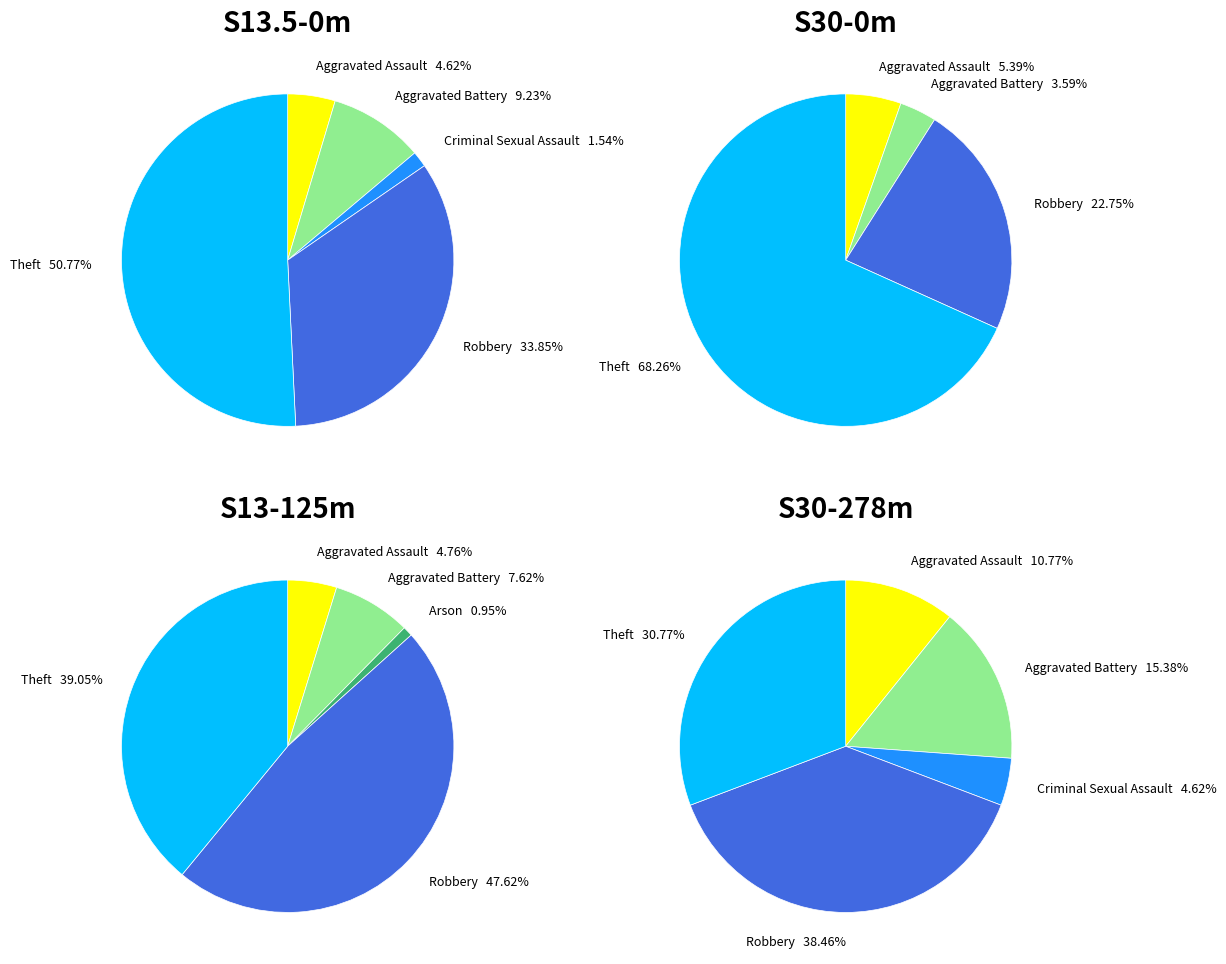

To the nearest percent, what is the combined percentage of Arson and Aggravated Battery?

9%